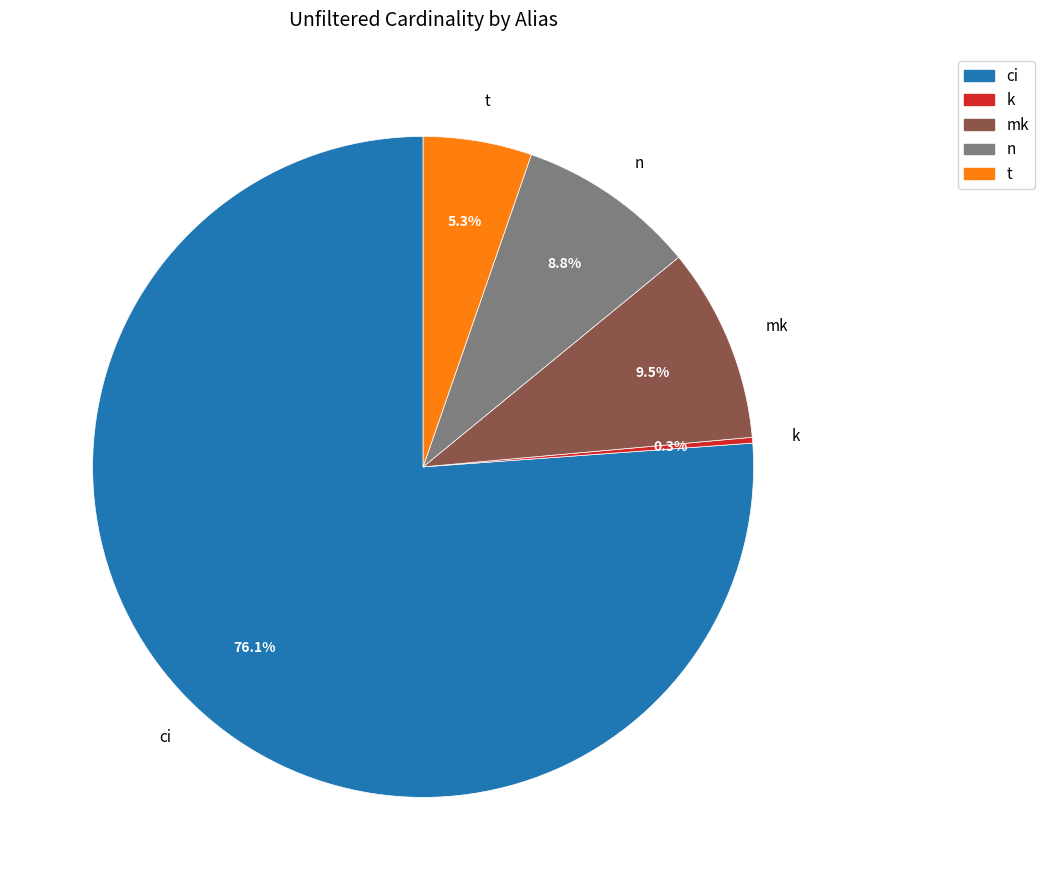

What percentage is the t slice, to the nearest percent?

5%